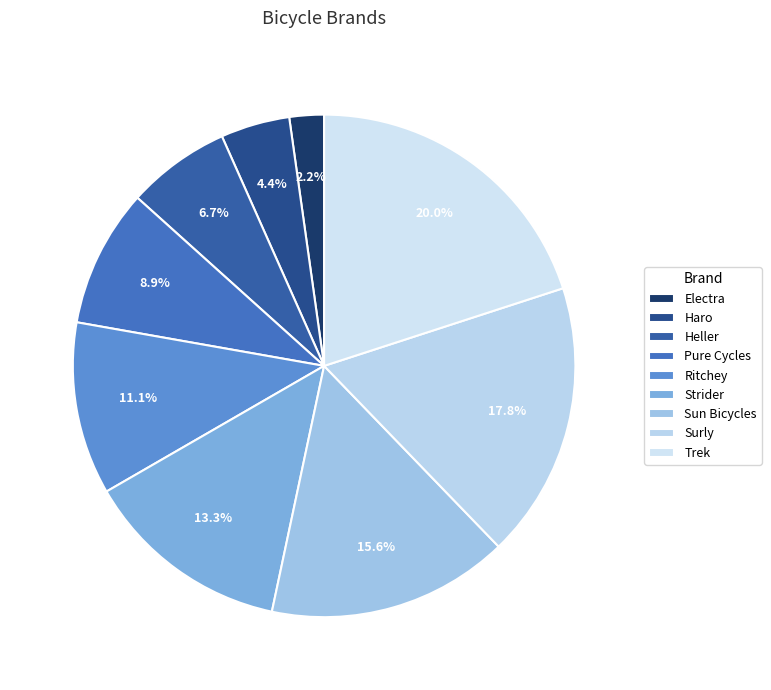

The Sun Bicycles slice represents 4% of the pie. True or false?

False